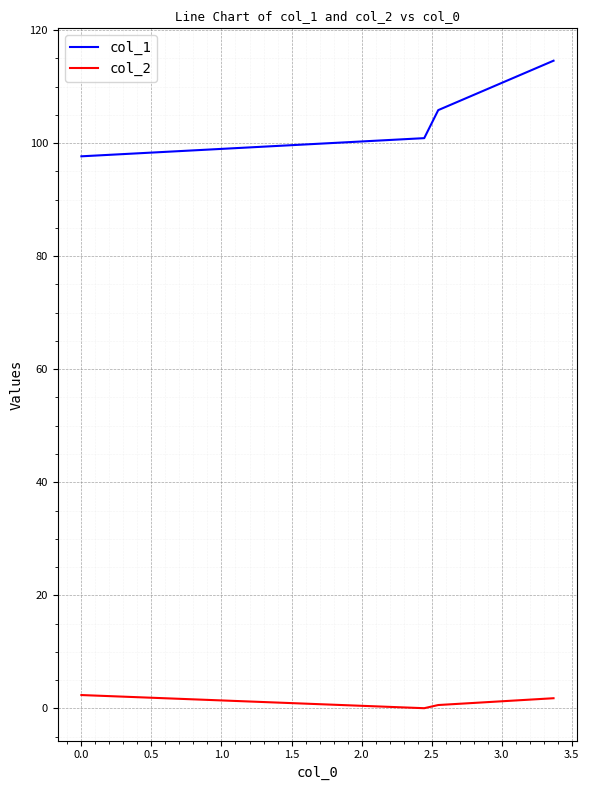

What is the average value of the col_2 series?

1.2